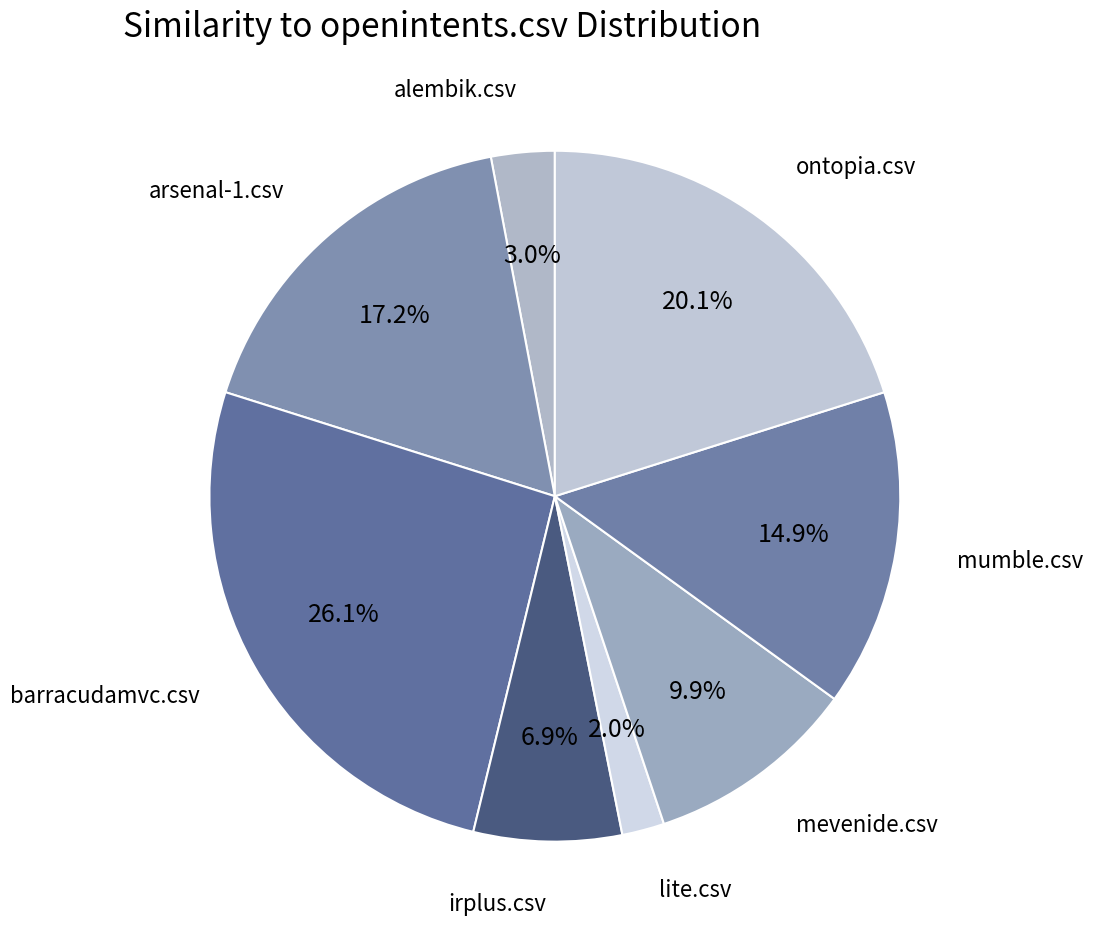

Is the sum of irplus.csv and mevenide.csv greater than half?

No